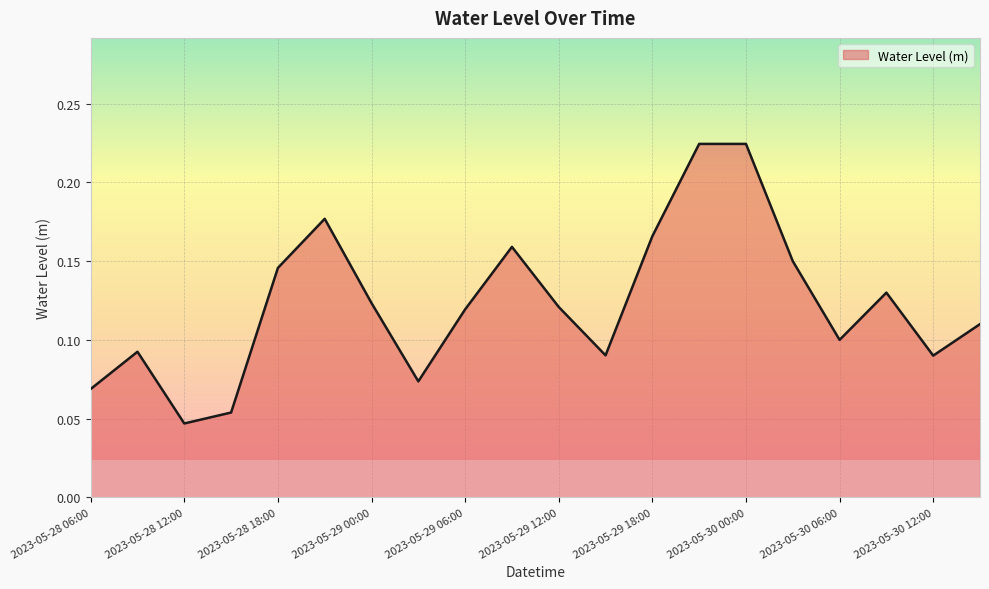

Does the chart have visible grid lines?

Yes